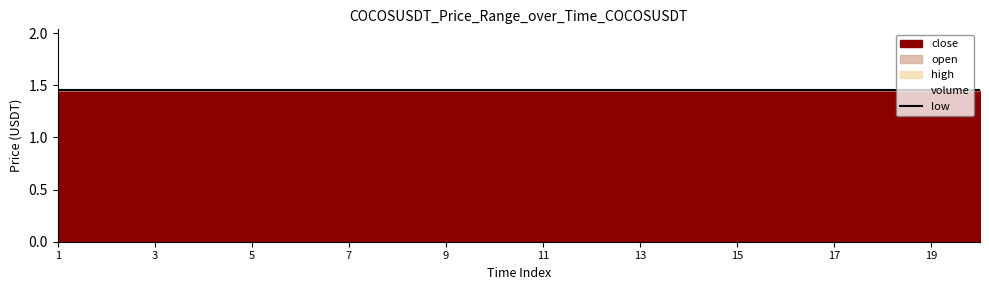

Is it true that low equals 1.5 at 5?

True